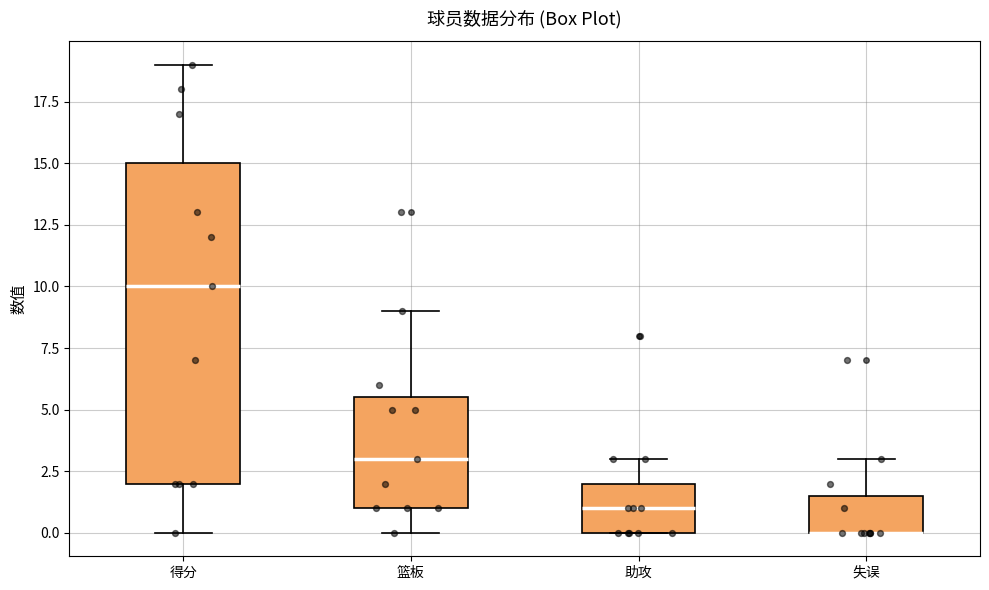

Comparing the boxes themselves (not the whiskers), which one is the tallest?

得分